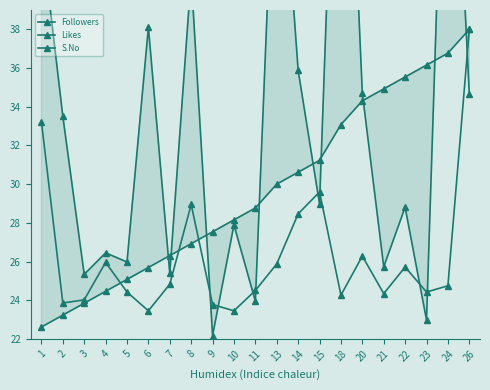

What is the value of the Followers point at the 9th from the left?

22.2